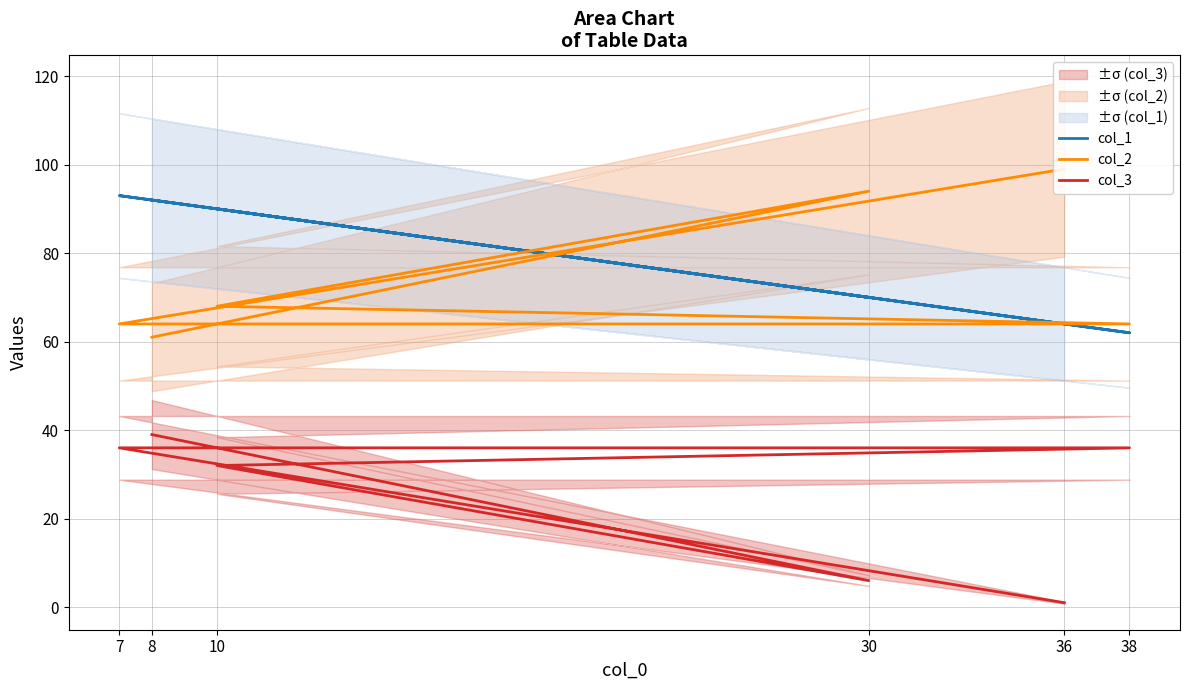

Count the number of categories in the chart.

6